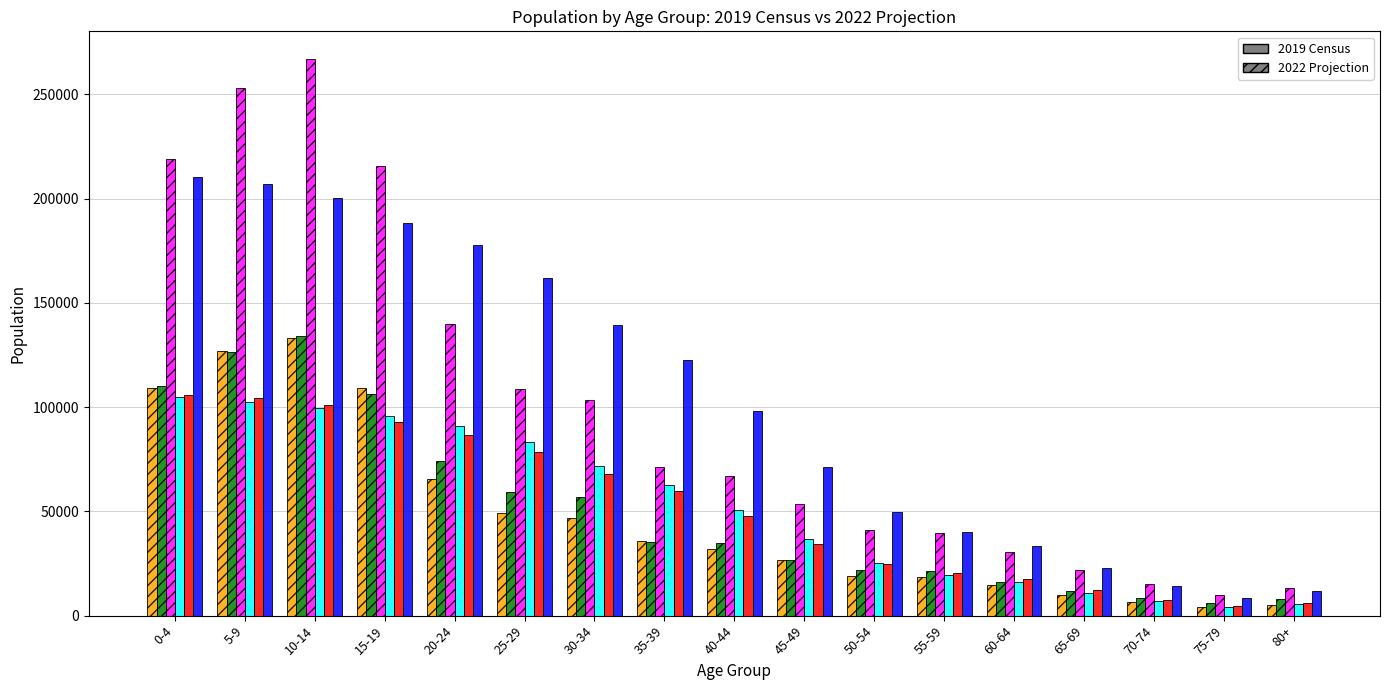

What is the spread (max minus min) of values at 65-69?

13156